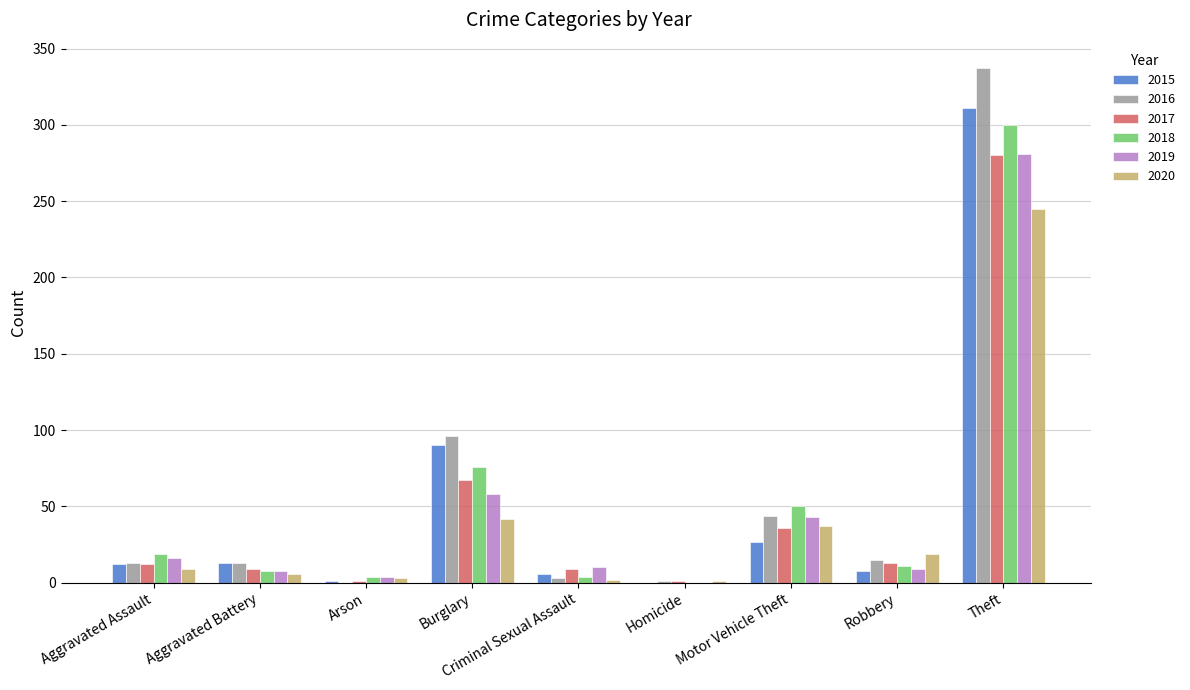

Which label corresponds to the largest value in the chart?

Theft